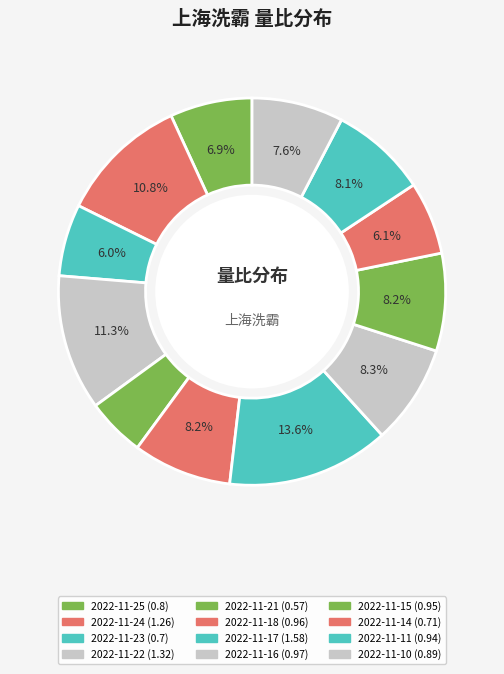

How many segments does this pie chart have?

12